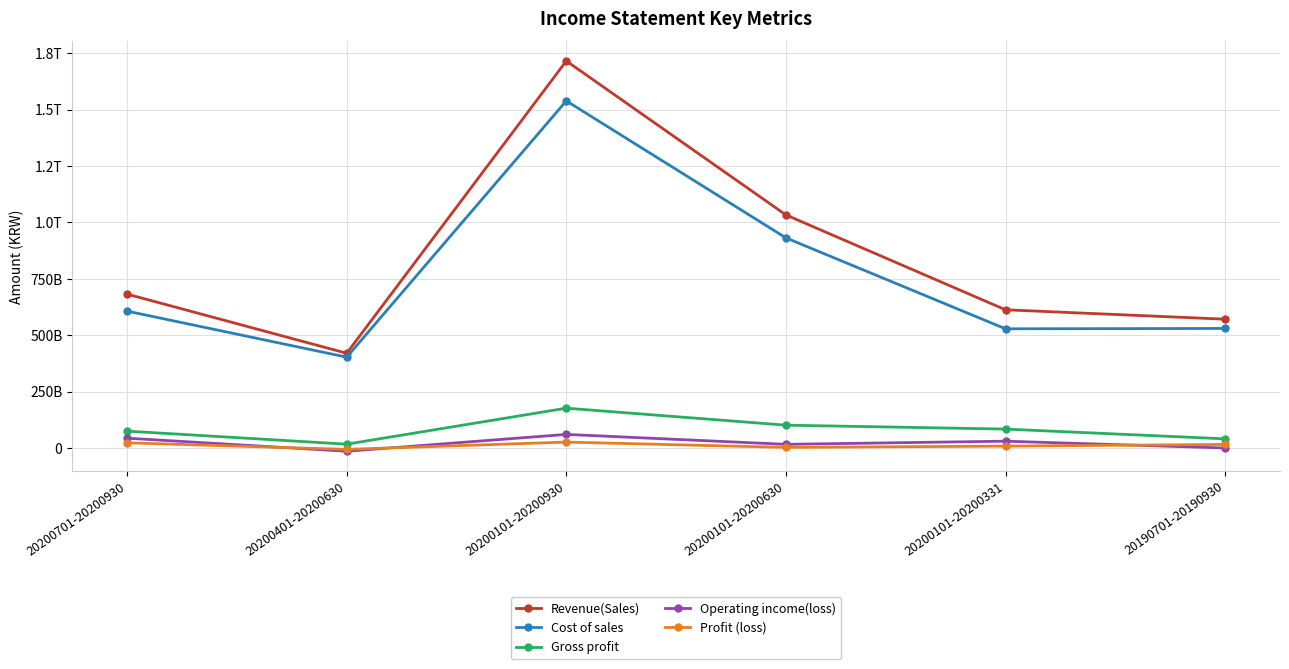

What is the label of the 6th point from the left?

20190701-20190930